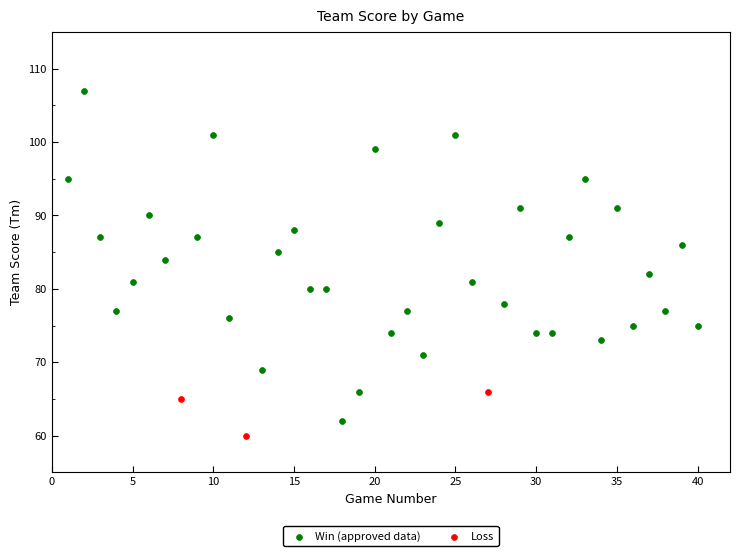

Which series contains the highest Y value?

Win (approved data)